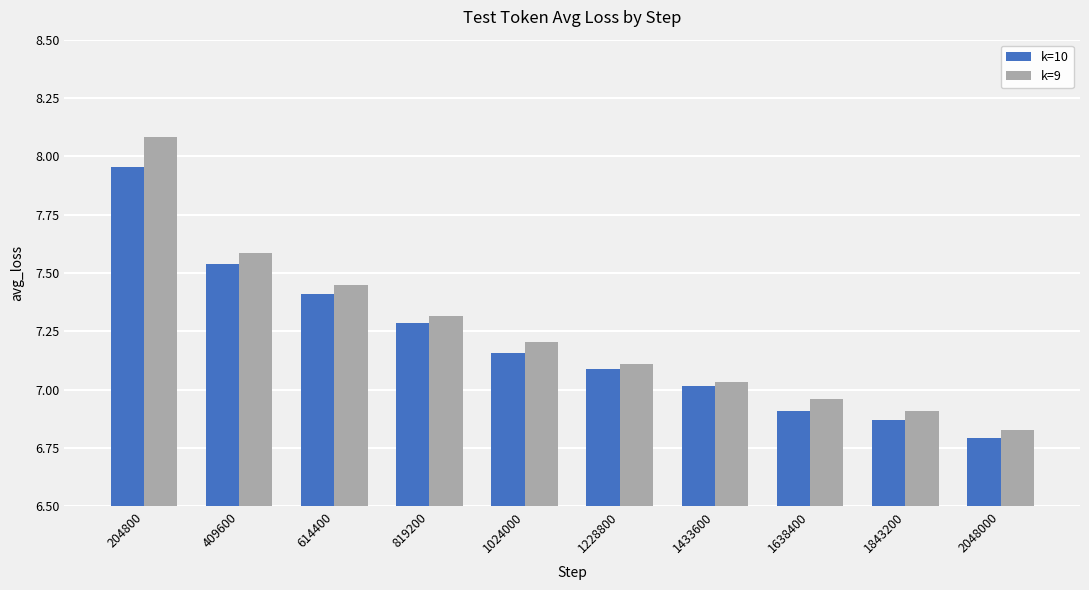

What value does the k=10 series have at 1228800?

7.1